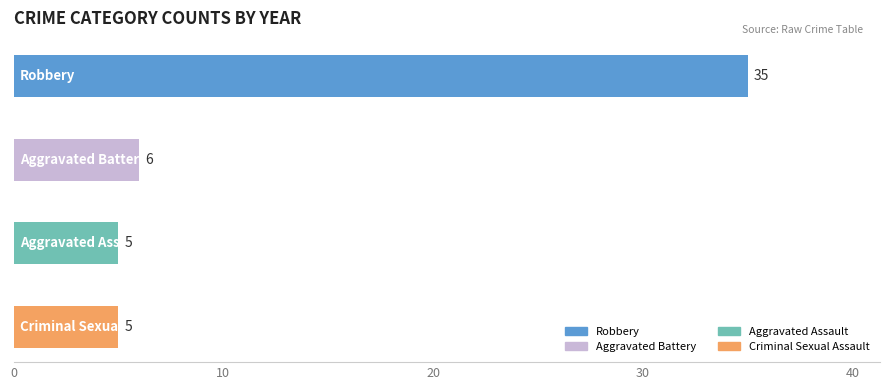

What is the sum of all values?

51